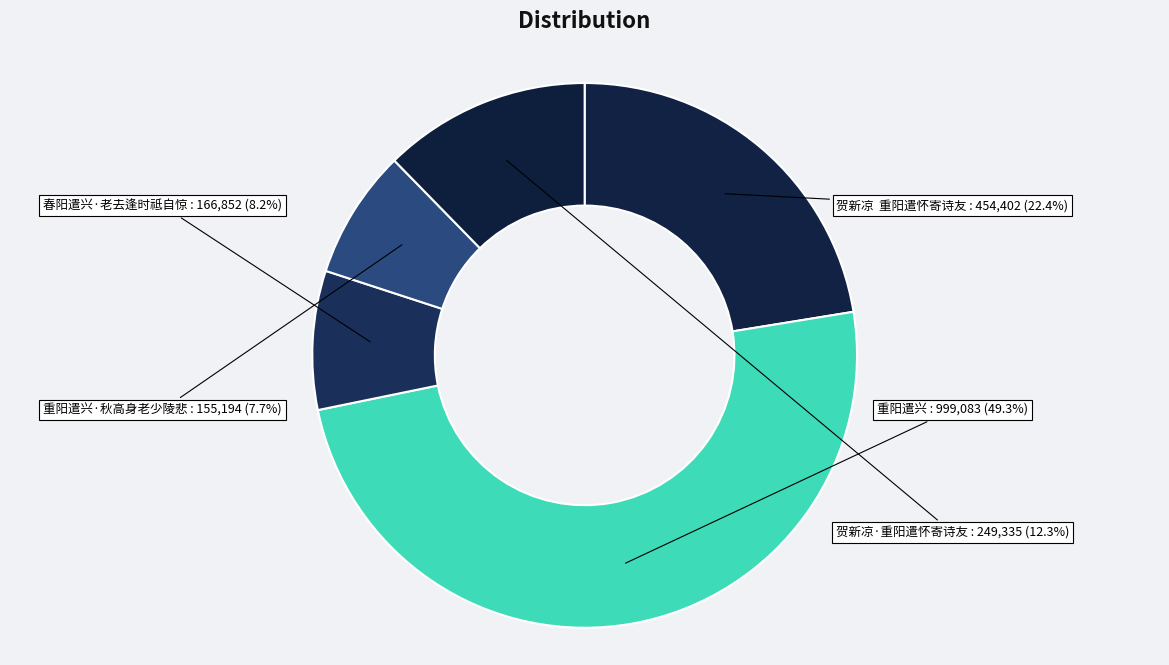

What is the ratio of the value at 重阳遣兴 to the value at 重阳遣兴·秋高身老少陵悲?

6.4